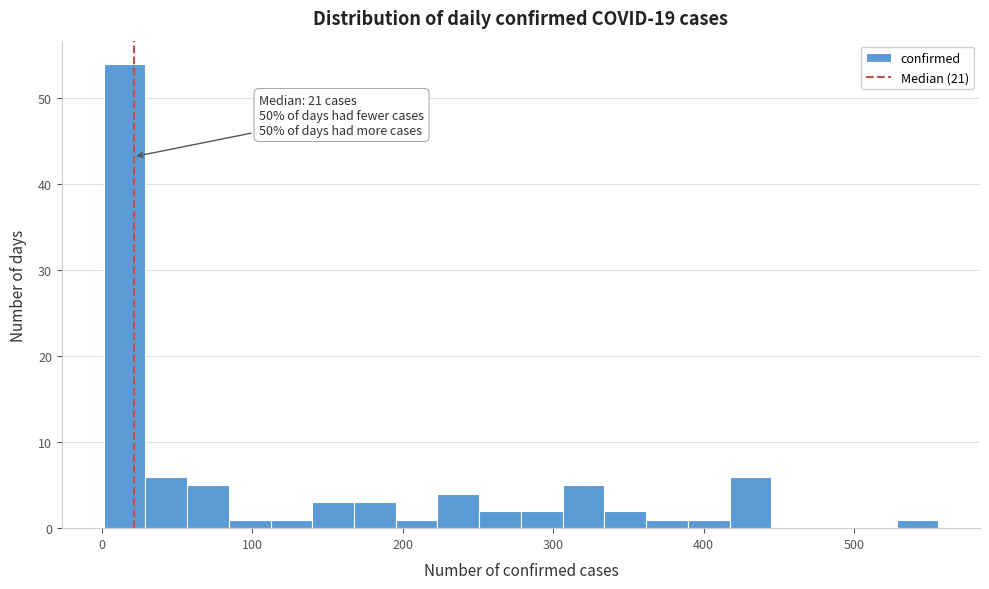

Around what value on the x-axis is the tallest bar? Give the approximate position of its centre, as read against the axis.

10